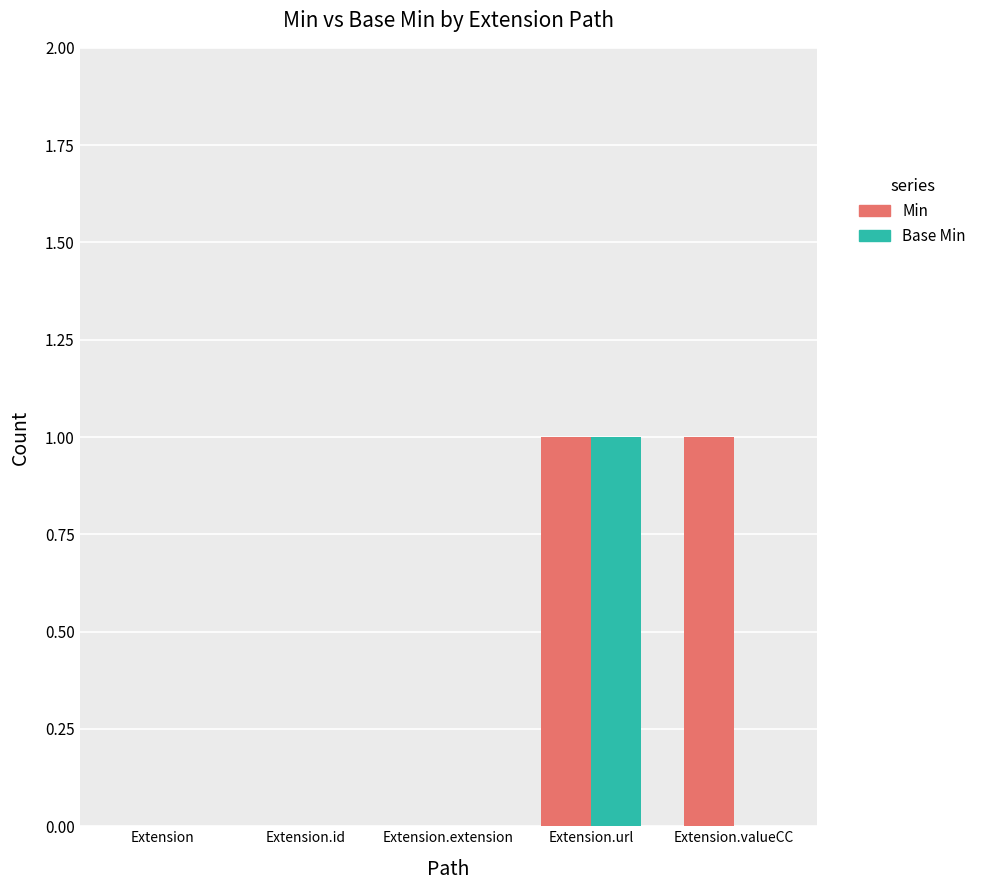

Which series has the largest total across all categories?

Min